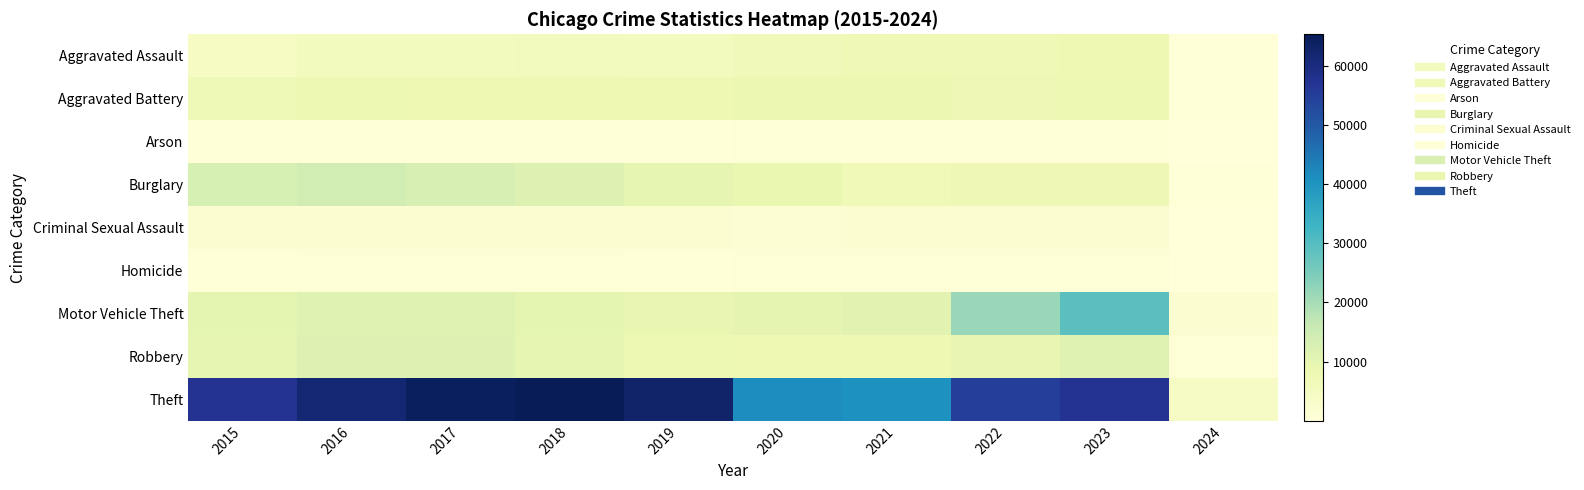

Reading left to right, list all the values displayed in this chart.

Aggravated Assault: 2015=4480	2016=5712	2017=5793	2018=6001	2019=5841	2020=6264	2021=7242	2022=7280	2023=7702	2024=537
Aggravated Battery: 2015=7019	2016=8086	2017=7845	2018=7735	2019=7857	2020=8319	2021=8347	2022=7488	2023=8074	2024=497
Arson: 2015=448	2016=515	2017=444	2018=373	2019=376	2020=588	2021=529	2022=422	2023=508	2024=38
Burglary: 2015=13184	2016=14289	2017=13001	2018=11747	2019=9638	2020=8758	2021=6662	2022=7594	2023=7444	2024=513
Criminal Sexual Assault: 2015=1690	2016=1846	2017=1965	2018=2018	2019=1904	2020=1479	2021=1719	2022=1776	2023=1784	2024=105
Homicide: 2015=496	2016=786	2017=672	2018=588	2019=499	2020=787	2021=804	2022=722	2023=624	2024=29
Motor Vehicle Theft: 2015=10068	2016=11286	2017=11380	2018=9985	2019=8977	2020=9959	2021=10602	2022=21455	2023=29196	2024=1669
Robbery: 2015=9638	2016=11960	2017=11880	2018=9681	2019=7995	2020=7855	2021=7918	2022=8963	2023=11051	2024=709
Theft: 2015=57350	2016=61622	2017=64386	2018=65288	2019=62493	2020=41327	2021=40806	2022=54858	2023=57179	2024=4009